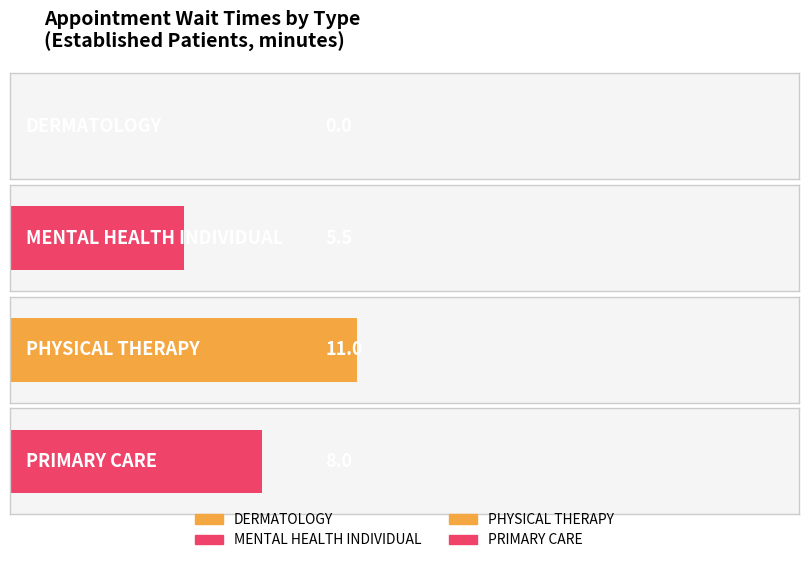

What is the change in value from DERMATOLOGY to MENTAL HEALTH INDIVIDUAL?

+5.5